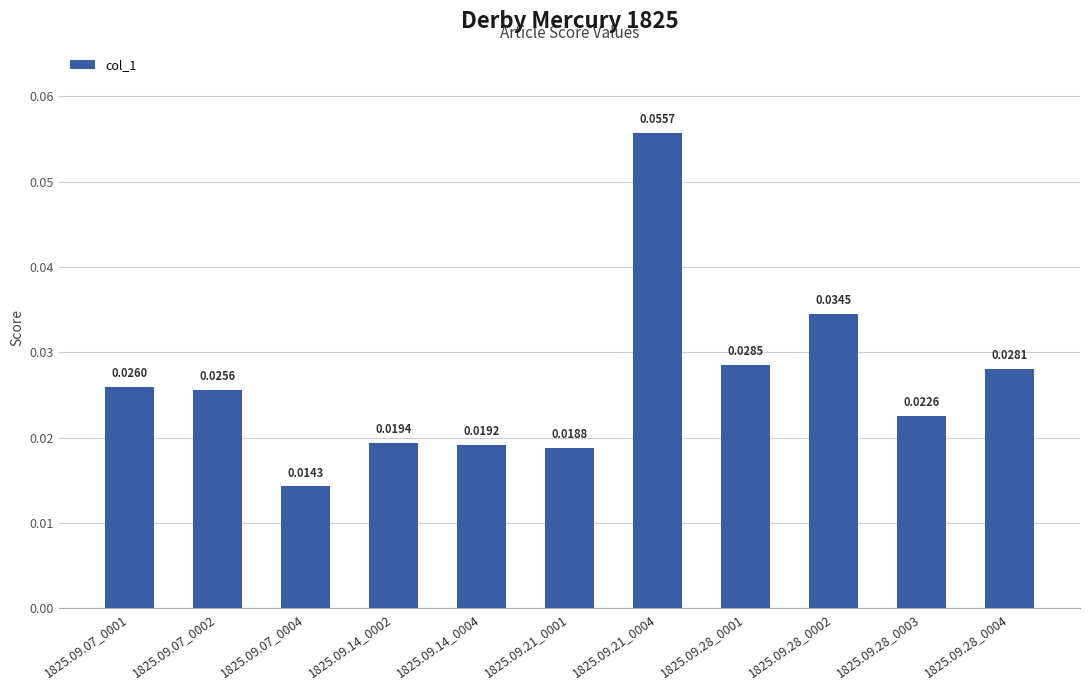

List the labels in order of value, largest first.

1825.09.21_0004, 1825.09.28_0002, 1825.09.28_0001, 1825.09.28_0004, 1825.09.07_0001, 1825.09.07_0002, 1825.09.28_0003, 1825.09.14_0002, 1825.09.14_0004, 1825.09.21_0001, 1825.09.07_0004